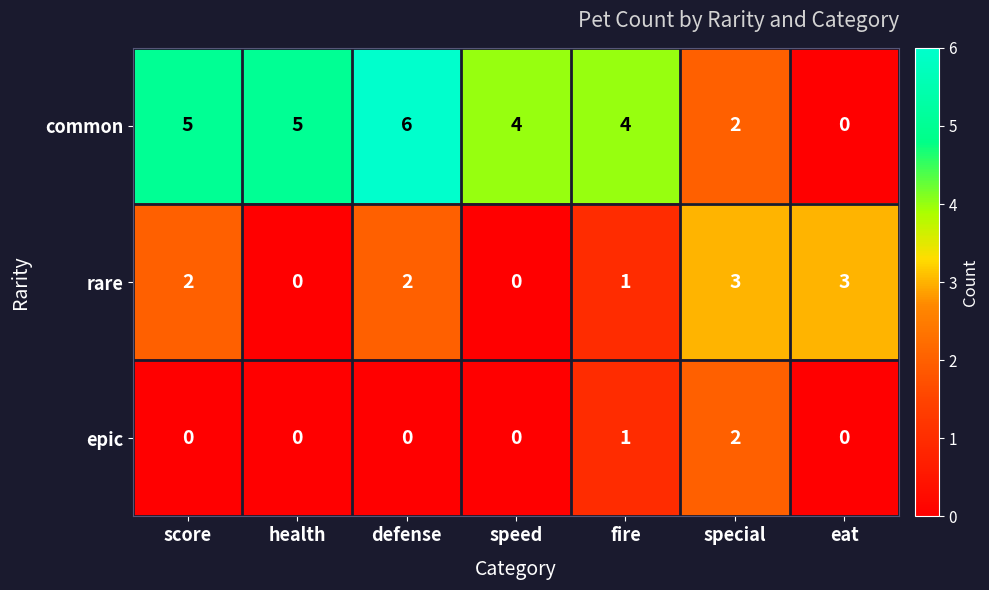

At which category is the sum across all series the highest?

defense